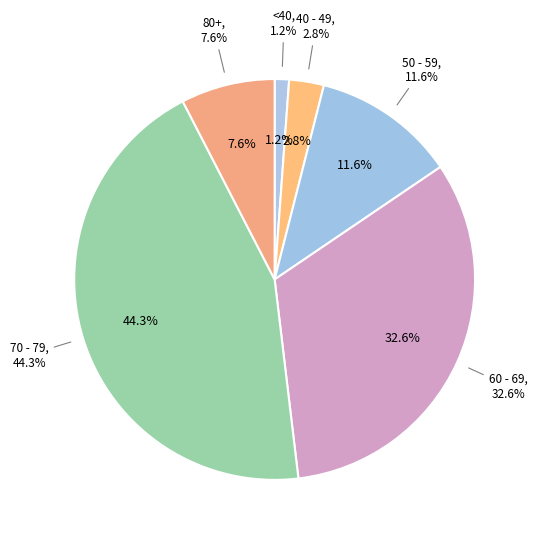

True or false: >90 accounts for 1% of the total.

False